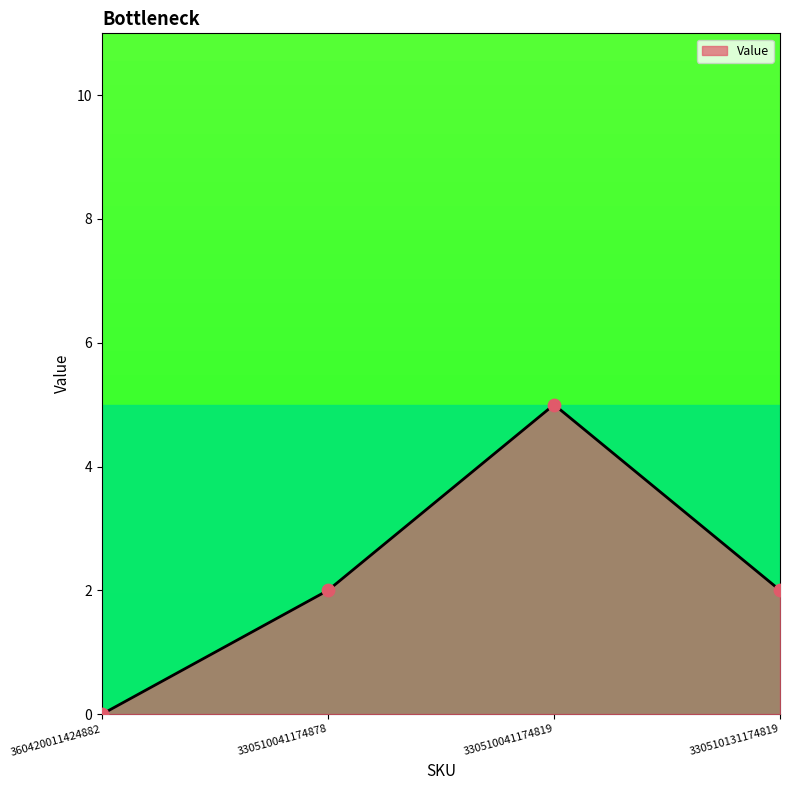

What is the ratio of the value at 330510041174878 to the value at 330510131174819?

1.0